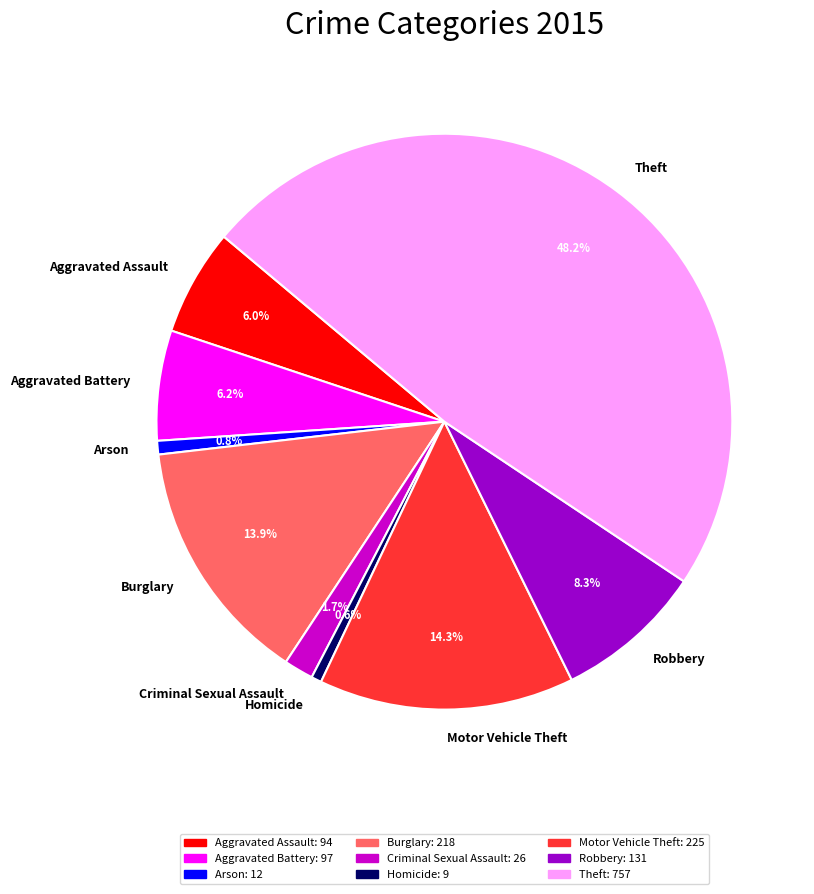

To the nearest percent, what is the difference between the Homicide and Aggravated Battery slice percentages?

6%